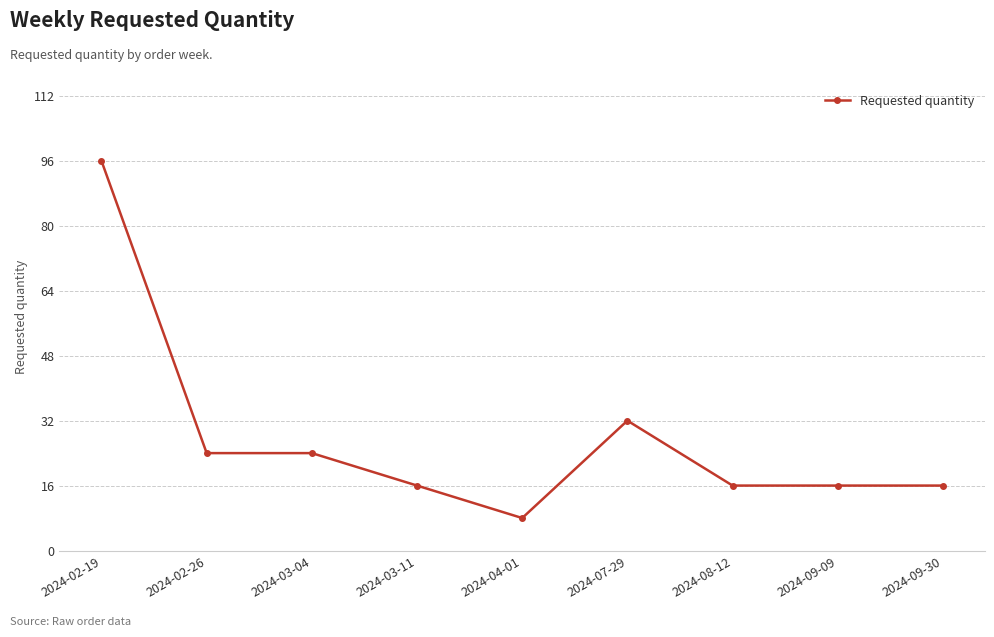

Reading left to right, list all the values displayed in this chart.

96	24	24	16	8	32	16	16	16